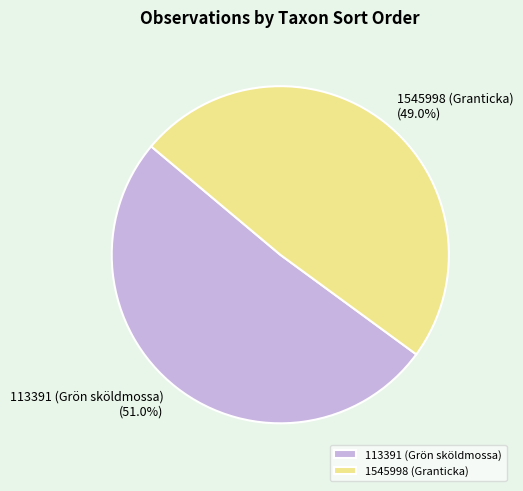

What percentage is the 1545998 (Granticka) slice, to the nearest percent?

49%